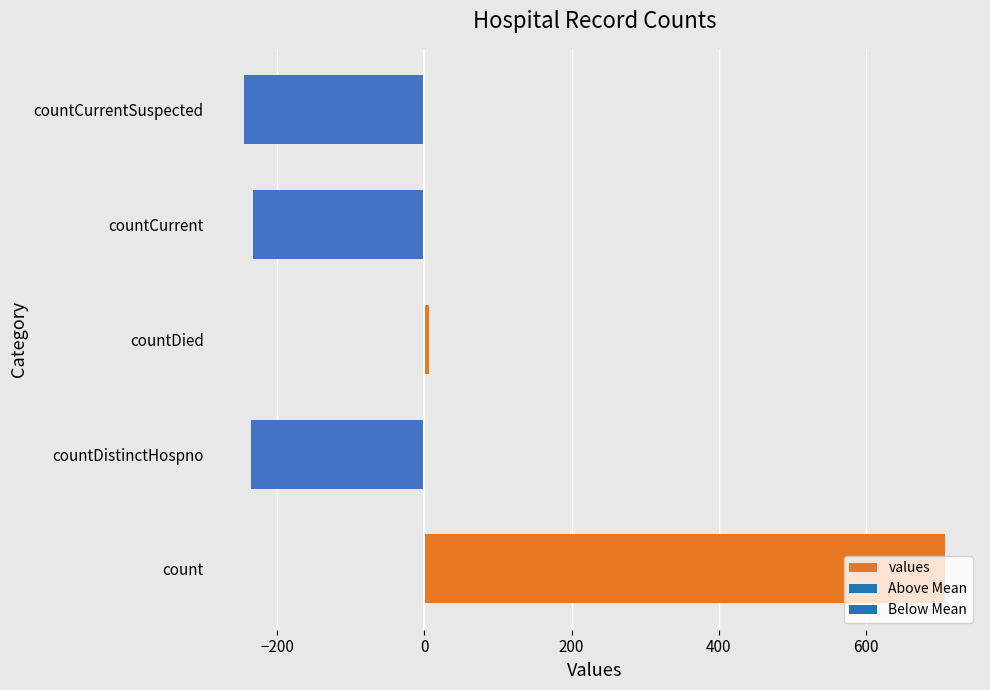

At which label is the value closest to 230?

countDied